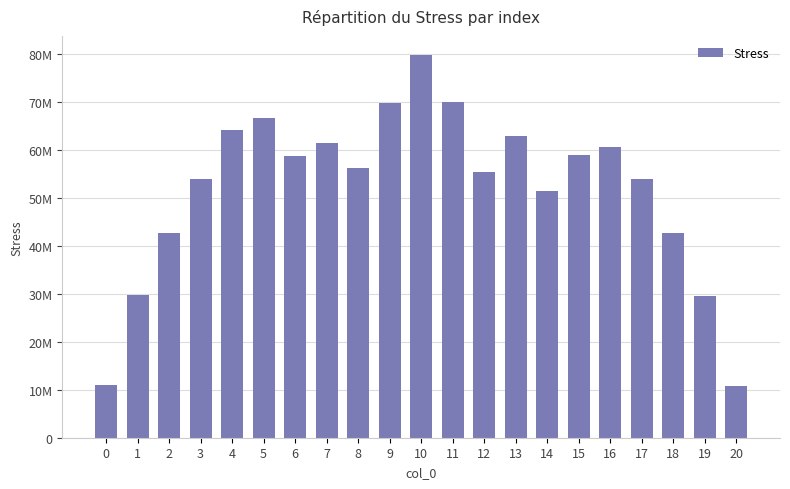

At which label is the value closest to 45287652?

2